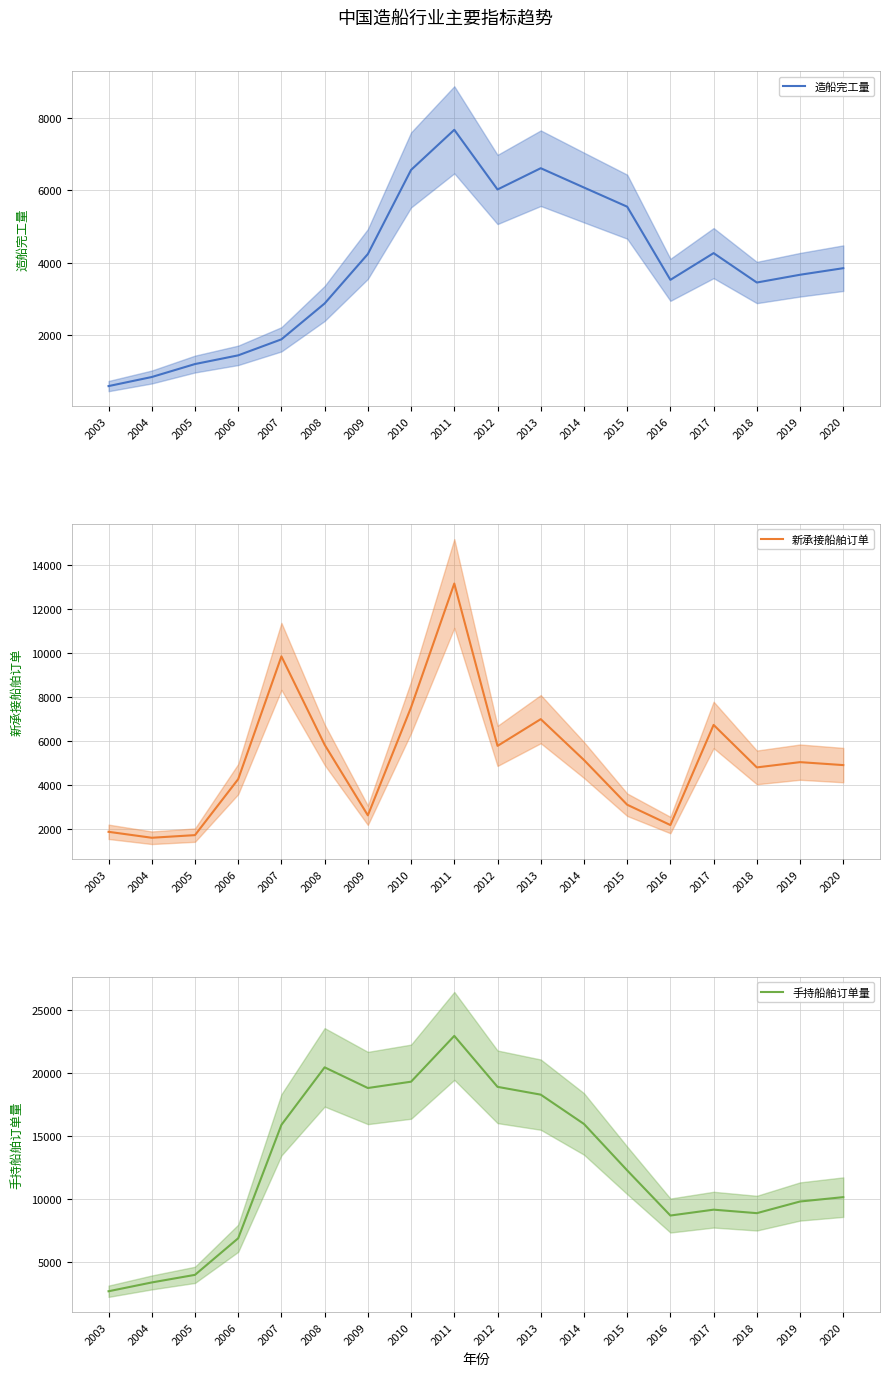

What is the difference between the 新承接船舶订单 values at 2011 and 2009?

10564